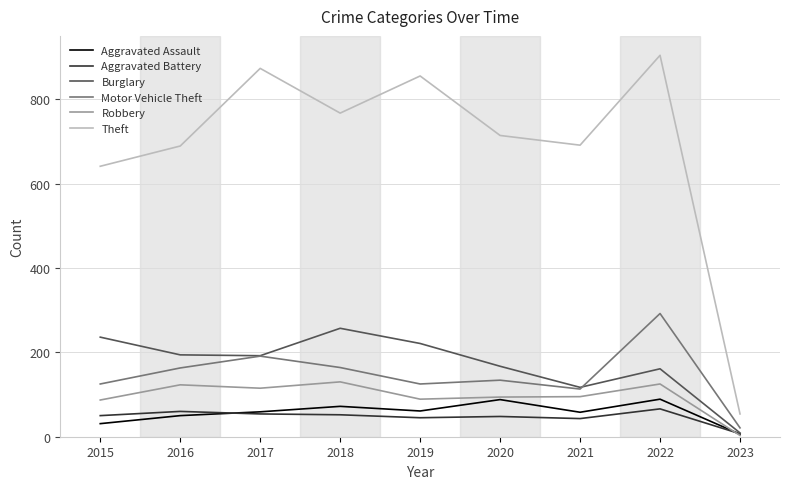

Does the chart have visible grid lines?

Yes